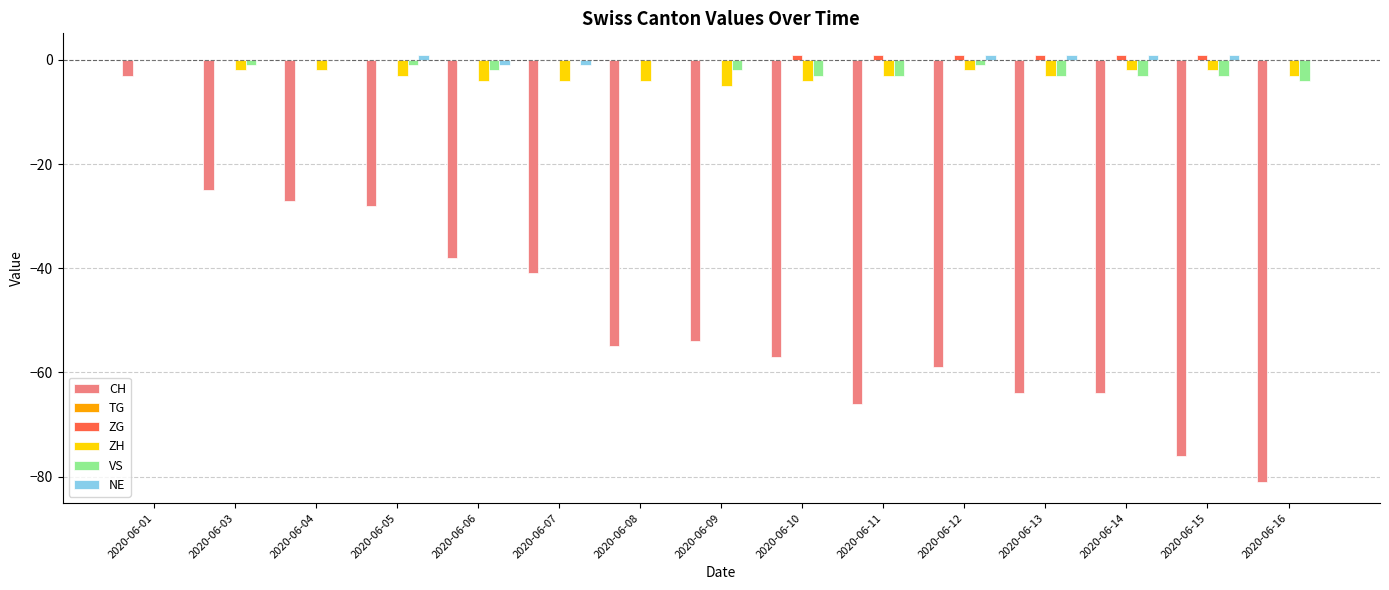

What is the average value of the VS series?

-2